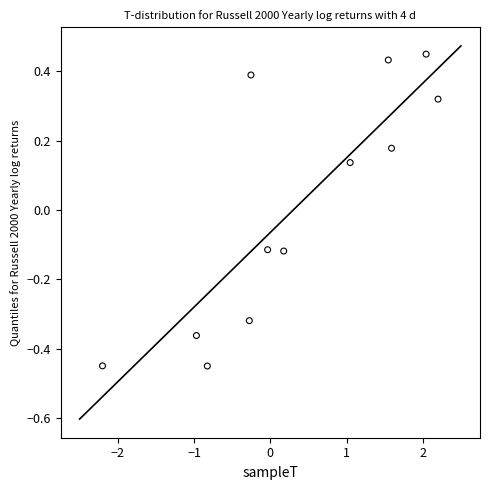

What is the range of X values (max minus min)?

4.4